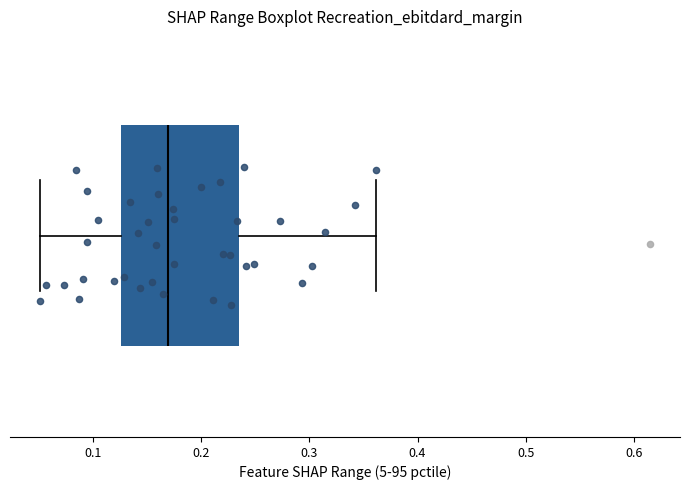

Transcribe this box plot: give where the median line is, the range the box spans, and where the two whiskers end, as read against the x-axis. The values are not printed on the chart, so give them approximately, as read against the axis.

median 0.17, box 0.13 to 0.23, whiskers 0.05 to 0.36